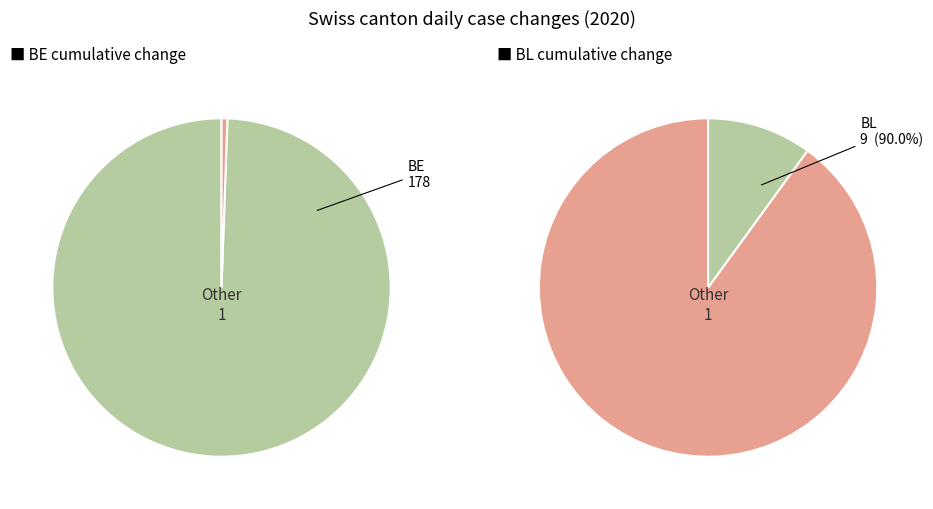

Which series has the widest spread of values?

BE